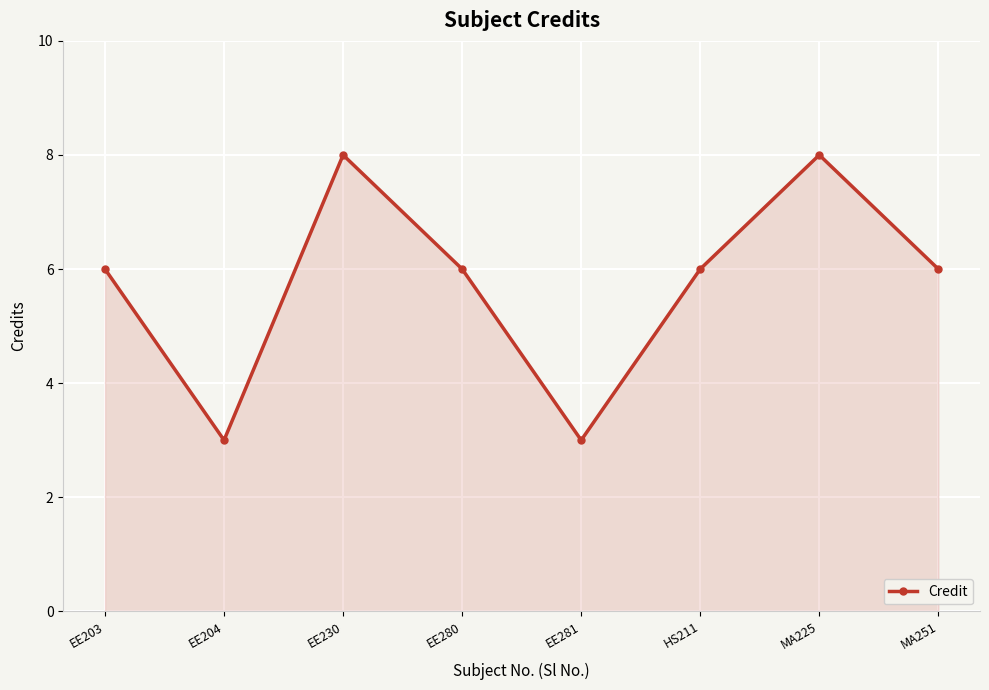

Between HS211 and EE281, which is larger?

HS211